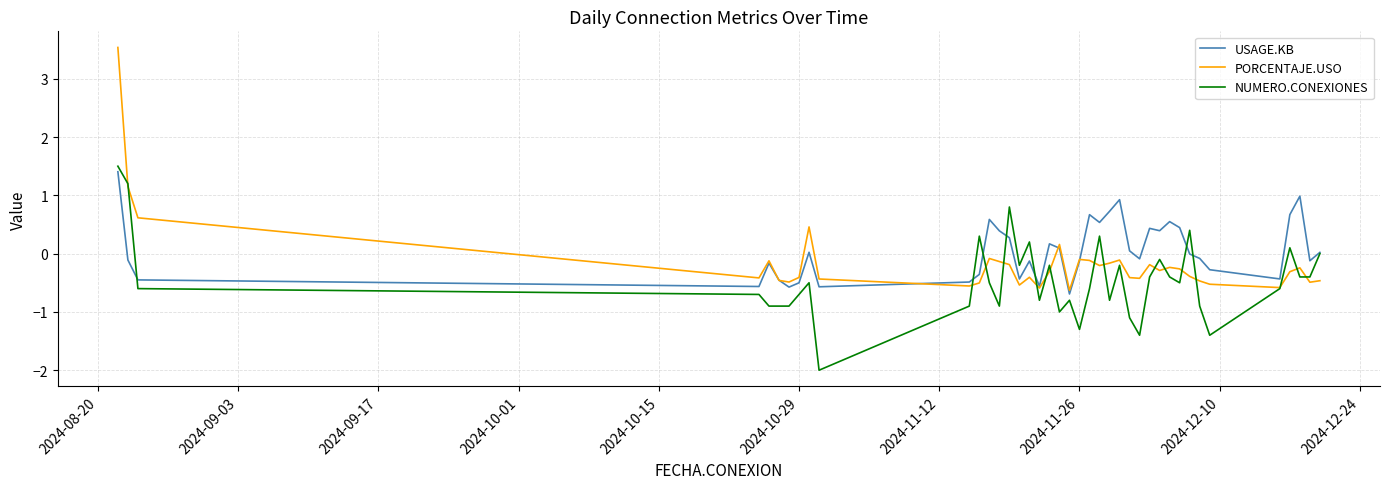

Rank the series by their average value, from lowest to highest.

NUMERO.CONEXIONES, PORCENTAJE.USO, USAGE.KB